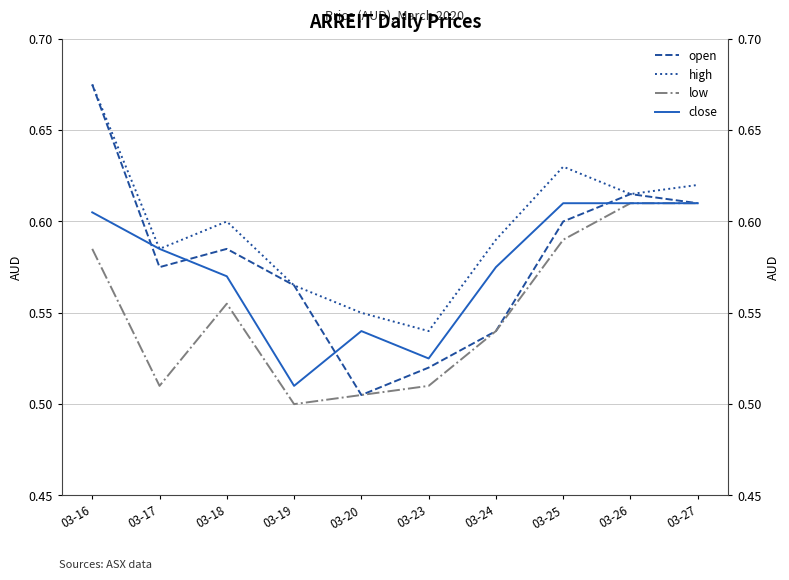

What is the value of the low point at the 7th from the left?

0.5